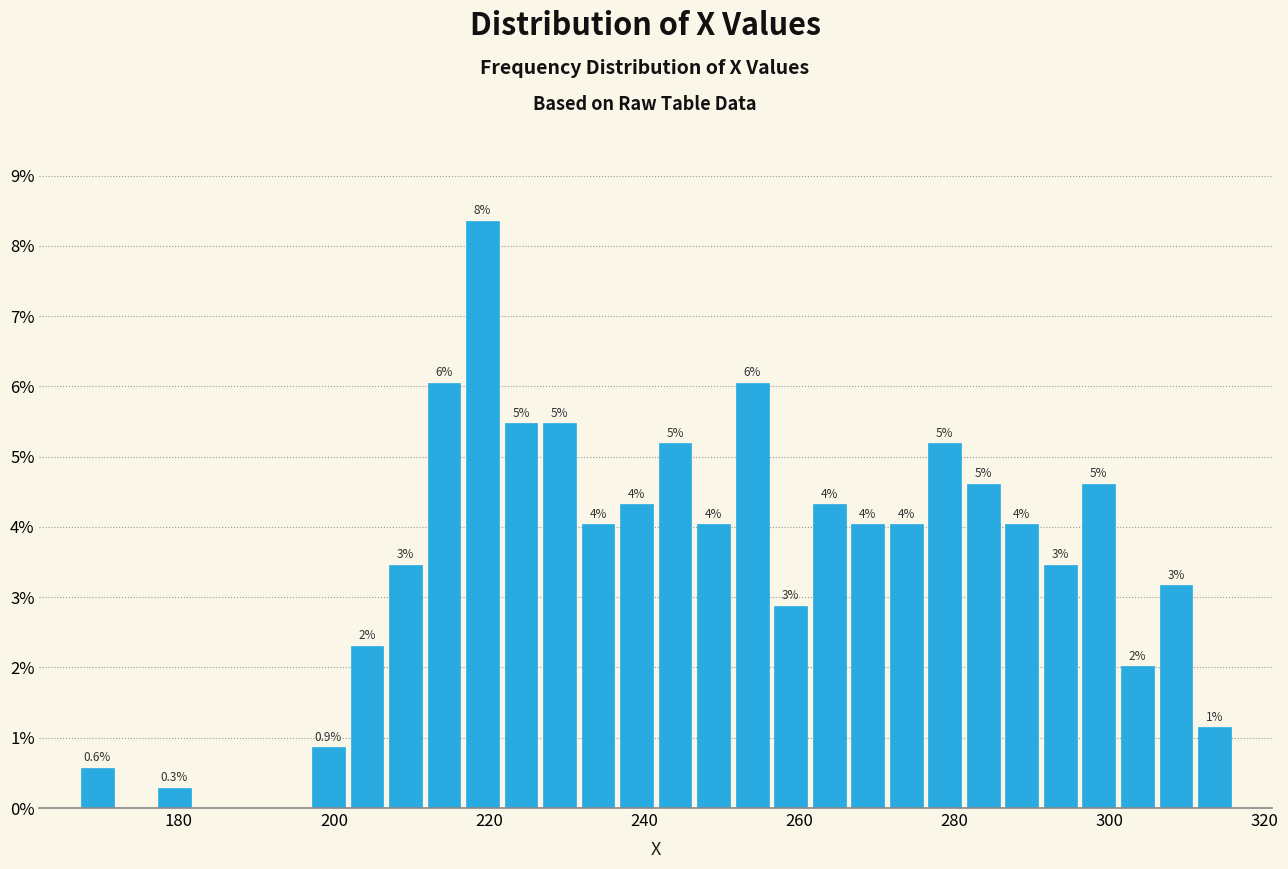

Around what value on the x-axis is the tallest bar? Give the approximate position of its centre, as read against the axis.

220